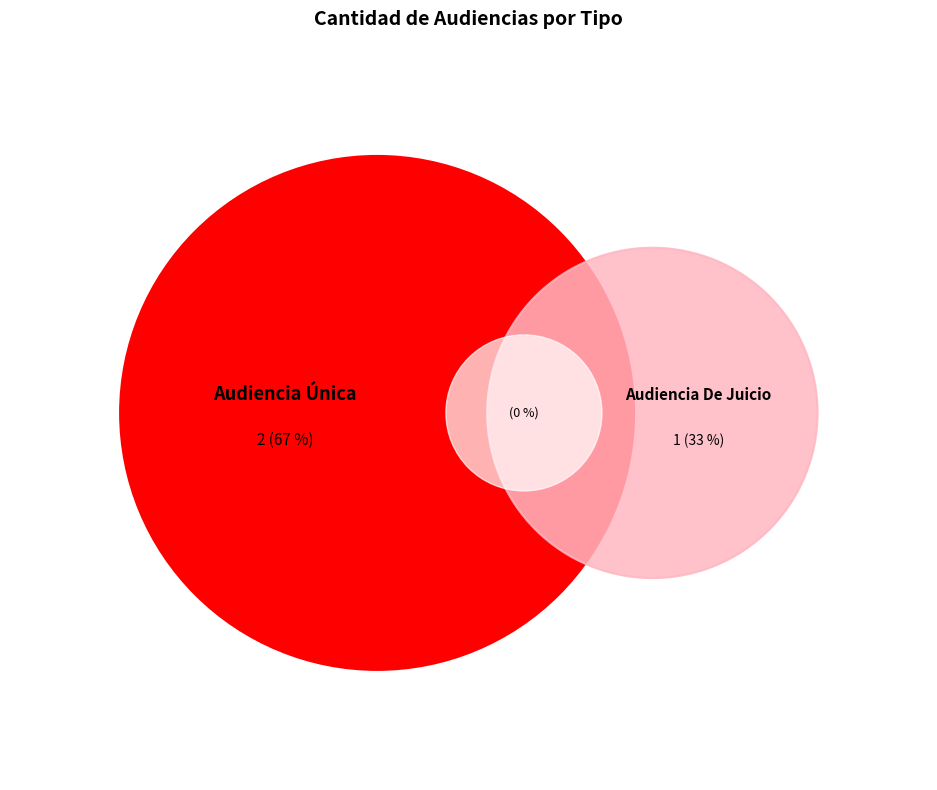

True or false: Audiencia Única accounts for 67% of the total.

True